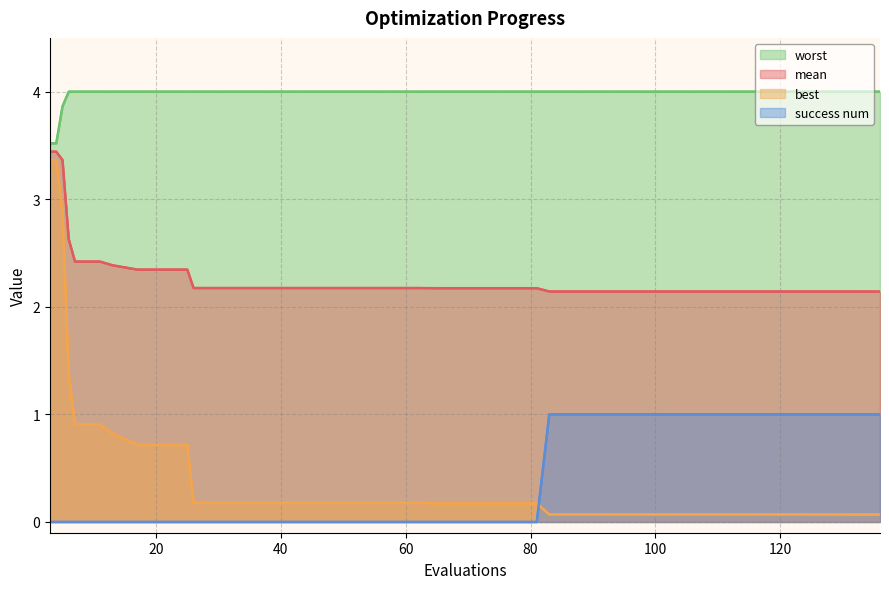

Does the chart display data point markers on the line(s)?

No